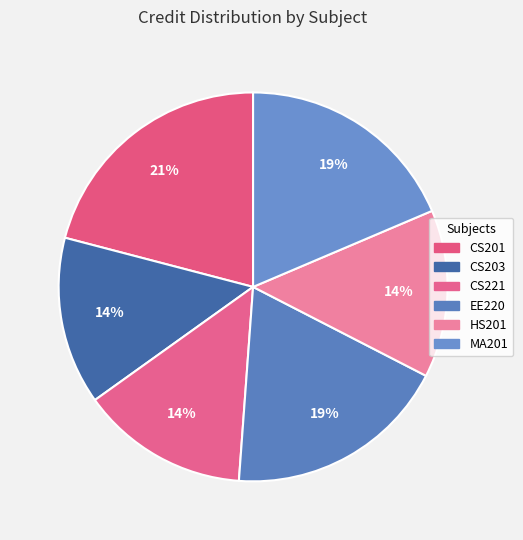

How many segments does this pie chart have?

6